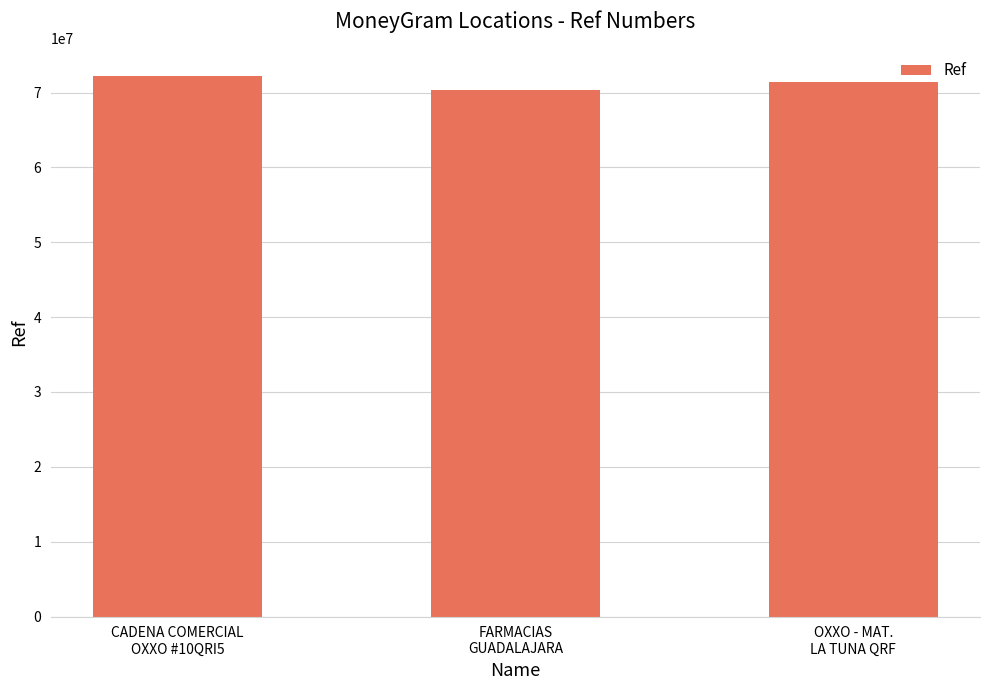

How many data points are less than 71351209?

1